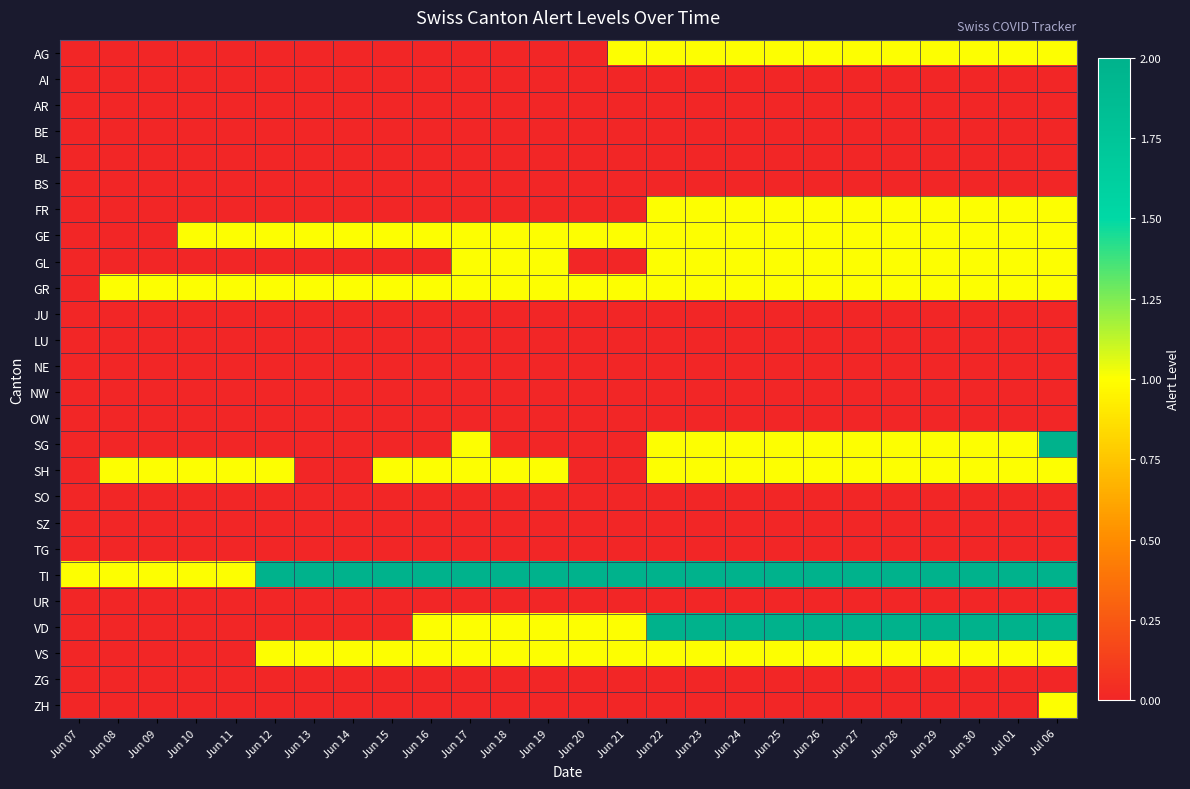

Reading left to right, what are all the values shown in this chart?

AG: Jun 07=0	Jun 08=0	Jun 09=0	Jun 10=0	Jun 11=0	Jun 12=0	Jun 13=0	Jun 14=0	Jun 15=0	Jun 16=0	Jun 17=0	Jun 18=0	Jun 19=0	Jun 20=0	Jun 21=1	Jun 22=1	Jun 23=1	Jun 24=1	Jun 25=1	Jun 26=1	Jun 27=1	Jun 28=1	Jun 29=1	Jun 30=1	Jul 01=1	Jul 06=1
AI: Jun 07=0	Jun 08=0	Jun 09=0	Jun 10=0	Jun 11=0	Jun 12=0	Jun 13=0	Jun 14=0	Jun 15=0	Jun 16=0	Jun 17=0	Jun 18=0	Jun 19=0	Jun 20=0	Jun 21=0	Jun 22=0	Jun 23=0	Jun 24=0	Jun 25=0	Jun 26=0	Jun 27=0	Jun 28=0	Jun 29=0	Jun 30=0	Jul 01=0	Jul 06=0
AR: Jun 07=0	Jun 08=0	Jun 09=0	Jun 10=0	Jun 11=0	Jun 12=0	Jun 13=0	Jun 14=0	Jun 15=0	Jun 16=0	Jun 17=0	Jun 18=0	Jun 19=0	Jun 20=0	Jun 21=0	Jun 22=0	Jun 23=0	Jun 24=0	Jun 25=0	Jun 26=0	Jun 27=0	Jun 28=0	Jun 29=0	Jun 30=0	Jul 01=0	Jul 06=0
BE: Jun 07=0	Jun 08=0	Jun 09=0	Jun 10=0	Jun 11=0	Jun 12=0	Jun 13=0	Jun 14=0	Jun 15=0	Jun 16=0	Jun 17=0	Jun 18=0	Jun 19=0	Jun 20=0	Jun 21=0	Jun 22=0	Jun 23=0	Jun 24=0	Jun 25=0	Jun 26=0	Jun 27=0	Jun 28=0	Jun 29=0	Jun 30=0	Jul 01=0	Jul 06=0
BL: Jun 07=0	Jun 08=0	Jun 09=0	Jun 10=0	Jun 11=0	Jun 12=0	Jun 13=0	Jun 14=0	Jun 15=0	Jun 16=0	Jun 17=0	Jun 18=0	Jun 19=0	Jun 20=0	Jun 21=0	Jun 22=0	Jun 23=0	Jun 24=0	Jun 25=0	Jun 26=0	Jun 27=0	Jun 28=0	Jun 29=0	Jun 30=0	Jul 01=0	Jul 06=0
BS: Jun 07=0	Jun 08=0	Jun 09=0	Jun 10=0	Jun 11=0	Jun 12=0	Jun 13=0	Jun 14=0	Jun 15=0	Jun 16=0	Jun 17=0	Jun 18=0	Jun 19=0	Jun 20=0	Jun 21=0	Jun 22=0	Jun 23=0	Jun 24=0	Jun 25=0	Jun 26=0	Jun 27=0	Jun 28=0	Jun 29=0	Jun 30=0	Jul 01=0	Jul 06=0
FR: Jun 07=0	Jun 08=0	Jun 09=0	Jun 10=0	Jun 11=0	Jun 12=0	Jun 13=0	Jun 14=0	Jun 15=0	Jun 16=0	Jun 17=0	Jun 18=0	Jun 19=0	Jun 20=0	Jun 21=0	Jun 22=1	Jun 23=1	Jun 24=1	Jun 25=1	Jun 26=1	Jun 27=1	Jun 28=1	Jun 29=1	Jun 30=1	Jul 01=1	Jul 06=1
GE: Jun 07=0	Jun 08=0	Jun 09=0	Jun 10=1	Jun 11=1	Jun 12=1	Jun 13=1	Jun 14=1	Jun 15=1	Jun 16=1	Jun 17=1	Jun 18=1	Jun 19=1	Jun 20=1	Jun 21=1	Jun 22=1	Jun 23=1	Jun 24=1	Jun 25=1	Jun 26=1	Jun 27=1	Jun 28=1	Jun 29=1	Jun 30=1	Jul 01=1	Jul 06=1
GL: Jun 07=0	Jun 08=0	Jun 09=0	Jun 10=0	Jun 11=0	Jun 12=0	Jun 13=0	Jun 14=0	Jun 15=0	Jun 16=0	Jun 17=1	Jun 18=1	Jun 19=1	Jun 20=0	Jun 21=0	Jun 22=1	Jun 23=1	Jun 24=1	Jun 25=1	Jun 26=1	Jun 27=1	Jun 28=1	Jun 29=1	Jun 30=1	Jul 01=1	Jul 06=1
GR: Jun 07=0	Jun 08=1	Jun 09=1	Jun 10=1	Jun 11=1	Jun 12=1	Jun 13=1	Jun 14=1	Jun 15=1	Jun 16=1	Jun 17=1	Jun 18=1	Jun 19=1	Jun 20=1	Jun 21=1	Jun 22=1	Jun 23=1	Jun 24=1	Jun 25=1	Jun 26=1	Jun 27=1	Jun 28=1	Jun 29=1	Jun 30=1	Jul 01=1	Jul 06=1
JU: Jun 07=0	Jun 08=0	Jun 09=0	Jun 10=0	Jun 11=0	Jun 12=0	Jun 13=0	Jun 14=0	Jun 15=0	Jun 16=0	Jun 17=0	Jun 18=0	Jun 19=0	Jun 20=0	Jun 21=0	Jun 22=0	Jun 23=0	Jun 24=0	Jun 25=0	Jun 26=0	Jun 27=0	Jun 28=0	Jun 29=0	Jun 30=0	Jul 01=0	Jul 06=0
LU: Jun 07=0	Jun 08=0	Jun 09=0	Jun 10=0	Jun 11=0	Jun 12=0	Jun 13=0	Jun 14=0	Jun 15=0	Jun 16=0	Jun 17=0	Jun 18=0	Jun 19=0	Jun 20=0	Jun 21=0	Jun 22=0	Jun 23=0	Jun 24=0	Jun 25=0	Jun 26=0	Jun 27=0	Jun 28=0	Jun 29=0	Jun 30=0	Jul 01=0	Jul 06=0
NE: Jun 07=0	Jun 08=0	Jun 09=0	Jun 10=0	Jun 11=0	Jun 12=0	Jun 13=0	Jun 14=0	Jun 15=0	Jun 16=0	Jun 17=0	Jun 18=0	Jun 19=0	Jun 20=0	Jun 21=0	Jun 22=0	Jun 23=0	Jun 24=0	Jun 25=0	Jun 26=0	Jun 27=0	Jun 28=0	Jun 29=0	Jun 30=0	Jul 01=0	Jul 06=0
NW: Jun 07=0	Jun 08=0	Jun 09=0	Jun 10=0	Jun 11=0	Jun 12=0	Jun 13=0	Jun 14=0	Jun 15=0	Jun 16=0	Jun 17=0	Jun 18=0	Jun 19=0	Jun 20=0	Jun 21=0	Jun 22=0	Jun 23=0	Jun 24=0	Jun 25=0	Jun 26=0	Jun 27=0	Jun 28=0	Jun 29=0	Jun 30=0	Jul 01=0	Jul 06=0
OW: Jun 07=0	Jun 08=0	Jun 09=0	Jun 10=0	Jun 11=0	Jun 12=0	Jun 13=0	Jun 14=0	Jun 15=0	Jun 16=0	Jun 17=0	Jun 18=0	Jun 19=0	Jun 20=0	Jun 21=0	Jun 22=0	Jun 23=0	Jun 24=0	Jun 25=0	Jun 26=0	Jun 27=0	Jun 28=0	Jun 29=0	Jun 30=0	Jul 01=0	Jul 06=0
SG: Jun 07=0	Jun 08=0	Jun 09=0	Jun 10=0	Jun 11=0	Jun 12=0	Jun 13=0	Jun 14=0	Jun 15=0	Jun 16=0	Jun 17=1	Jun 18=0	Jun 19=0	Jun 20=0	Jun 21=0	Jun 22=1	Jun 23=1	Jun 24=1	Jun 25=1	Jun 26=1	Jun 27=1	Jun 28=1	Jun 29=1	Jun 30=1	Jul 01=1	Jul 06=2
SH: Jun 07=0	Jun 08=1	Jun 09=1	Jun 10=1	Jun 11=1	Jun 12=1	Jun 13=0	Jun 14=0	Jun 15=1	Jun 16=1	Jun 17=1	Jun 18=1	Jun 19=1	Jun 20=0	Jun 21=0	Jun 22=1	Jun 23=1	Jun 24=1	Jun 25=1	Jun 26=1	Jun 27=1	Jun 28=1	Jun 29=1	Jun 30=1	Jul 01=1	Jul 06=1
SO: Jun 07=0	Jun 08=0	Jun 09=0	Jun 10=0	Jun 11=0	Jun 12=0	Jun 13=0	Jun 14=0	Jun 15=0	Jun 16=0	Jun 17=0	Jun 18=0	Jun 19=0	Jun 20=0	Jun 21=0	Jun 22=0	Jun 23=0	Jun 24=0	Jun 25=0	Jun 26=0	Jun 27=0	Jun 28=0	Jun 29=0	Jun 30=0	Jul 01=0	Jul 06=0
SZ: Jun 07=0	Jun 08=0	Jun 09=0	Jun 10=0	Jun 11=0	Jun 12=0	Jun 13=0	Jun 14=0	Jun 15=0	Jun 16=0	Jun 17=0	Jun 18=0	Jun 19=0	Jun 20=0	Jun 21=0	Jun 22=0	Jun 23=0	Jun 24=0	Jun 25=0	Jun 26=0	Jun 27=0	Jun 28=0	Jun 29=0	Jun 30=0	Jul 01=0	Jul 06=0
TG: Jun 07=0	Jun 08=0	Jun 09=0	Jun 10=0	Jun 11=0	Jun 12=0	Jun 13=0	Jun 14=0	Jun 15=0	Jun 16=0	Jun 17=0	Jun 18=0	Jun 19=0	Jun 20=0	Jun 21=0	Jun 22=0	Jun 23=0	Jun 24=0	Jun 25=0	Jun 26=0	Jun 27=0	Jun 28=0	Jun 29=0	Jun 30=0	Jul 01=0	Jul 06=0
TI: Jun 07=1	Jun 08=1	Jun 09=1	Jun 10=1	Jun 11=1	Jun 12=2	Jun 13=2	Jun 14=2	Jun 15=2	Jun 16=2	Jun 17=2	Jun 18=2	Jun 19=2	Jun 20=2	Jun 21=2	Jun 22=2	Jun 23=2	Jun 24=2	Jun 25=2	Jun 26=2	Jun 27=2	Jun 28=2	Jun 29=2	Jun 30=2	Jul 01=2	Jul 06=2
UR: Jun 07=0	Jun 08=0	Jun 09=0	Jun 10=0	Jun 11=0	Jun 12=0	Jun 13=0	Jun 14=0	Jun 15=0	Jun 16=0	Jun 17=0	Jun 18=0	Jun 19=0	Jun 20=0	Jun 21=0	Jun 22=0	Jun 23=0	Jun 24=0	Jun 25=0	Jun 26=0	Jun 27=0	Jun 28=0	Jun 29=0	Jun 30=0	Jul 01=0	Jul 06=0
VD: Jun 07=0	Jun 08=0	Jun 09=0	Jun 10=0	Jun 11=0	Jun 12=0	Jun 13=0	Jun 14=0	Jun 15=0	Jun 16=1	Jun 17=1	Jun 18=1	Jun 19=1	Jun 20=1	Jun 21=1	Jun 22=2	Jun 23=2	Jun 24=2	Jun 25=2	Jun 26=2	Jun 27=2	Jun 28=2	Jun 29=2	Jun 30=2	Jul 01=2	Jul 06=2
VS: Jun 07=0	Jun 08=0	Jun 09=0	Jun 10=0	Jun 11=0	Jun 12=1	Jun 13=1	Jun 14=1	Jun 15=1	Jun 16=1	Jun 17=1	Jun 18=1	Jun 19=1	Jun 20=1	Jun 21=1	Jun 22=1	Jun 23=1	Jun 24=1	Jun 25=1	Jun 26=1	Jun 27=1	Jun 28=1	Jun 29=1	Jun 30=1	Jul 01=1	Jul 06=1
ZG: Jun 07=0	Jun 08=0	Jun 09=0	Jun 10=0	Jun 11=0	Jun 12=0	Jun 13=0	Jun 14=0	Jun 15=0	Jun 16=0	Jun 17=0	Jun 18=0	Jun 19=0	Jun 20=0	Jun 21=0	Jun 22=0	Jun 23=0	Jun 24=0	Jun 25=0	Jun 26=0	Jun 27=0	Jun 28=0	Jun 29=0	Jun 30=0	Jul 01=0	Jul 06=0
ZH: Jun 07=0	Jun 08=0	Jun 09=0	Jun 10=0	Jun 11=0	Jun 12=0	Jun 13=0	Jun 14=0	Jun 15=0	Jun 16=0	Jun 17=0	Jun 18=0	Jun 19=0	Jun 20=0	Jun 21=0	Jun 22=0	Jun 23=0	Jun 24=0	Jun 25=0	Jun 26=0	Jun 27=0	Jun 28=0	Jun 29=0	Jun 30=0	Jul 01=0	Jul 06=1